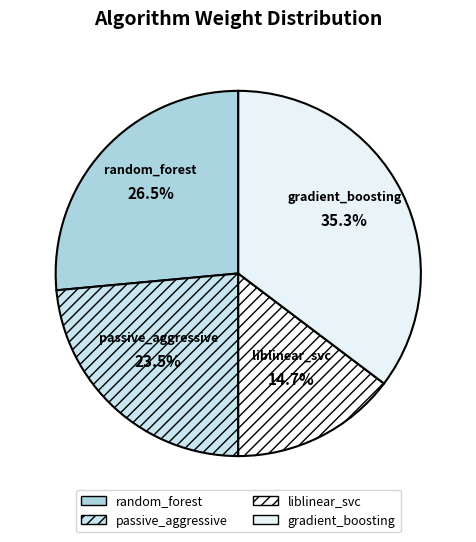

Is there any slice that represents more than half of the pie?

No